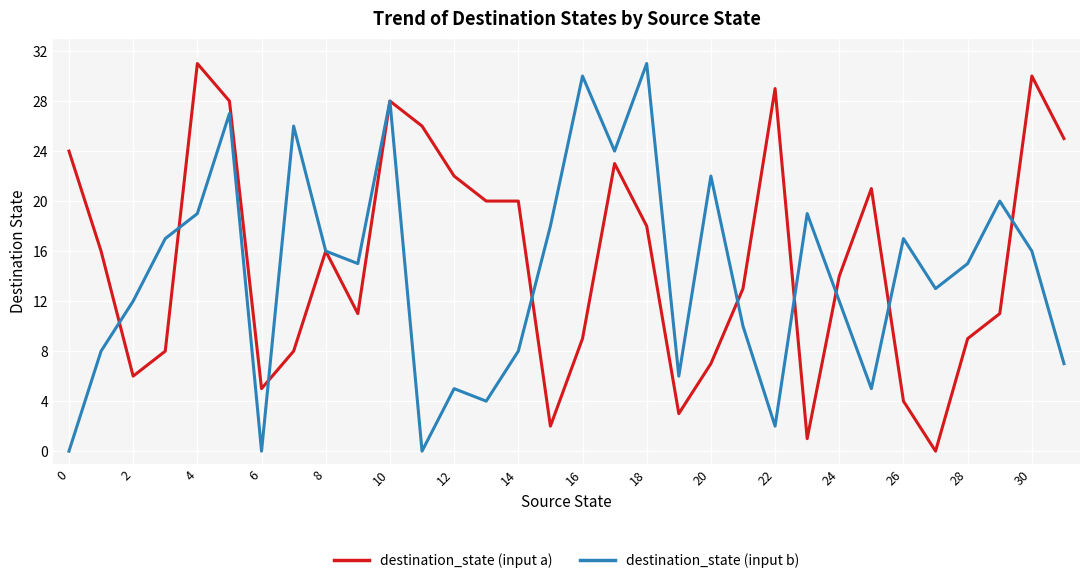

What is the difference between the maximum and minimum values in the destination_state (input b) series?

31